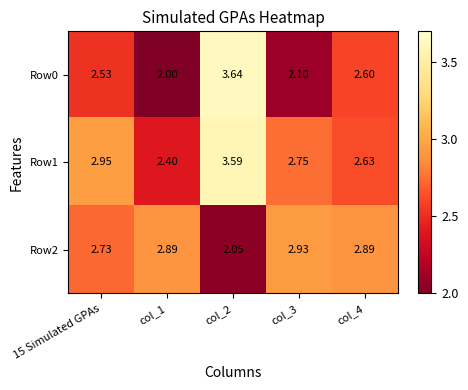

Is the value of Row0 at col_1 greater than the value of Row1 at col_2?

No